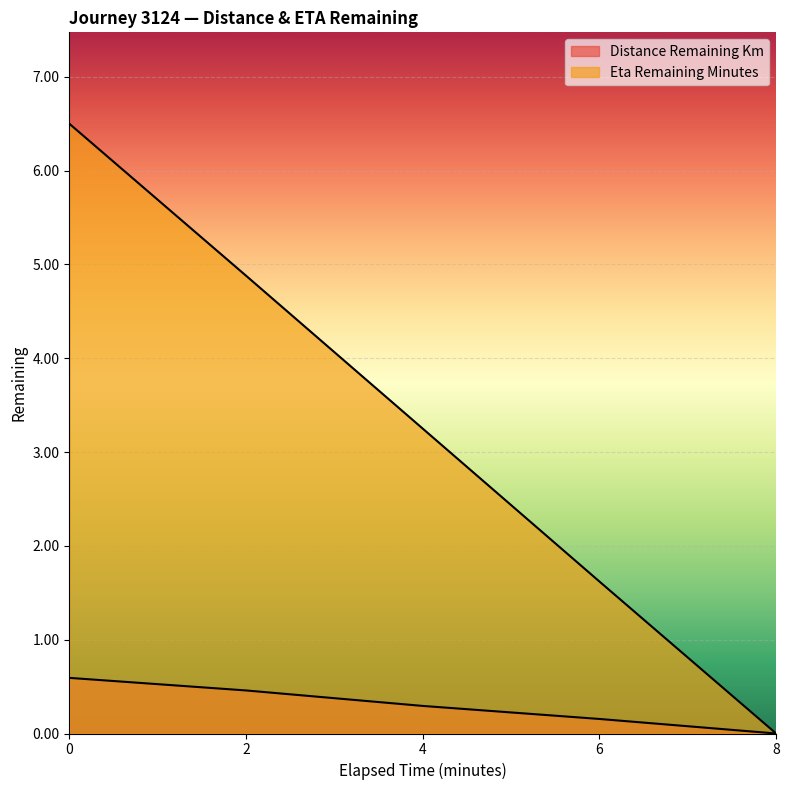

True or false: distance_remaining_km and eta_remaining_minutes intersect in this chart.

False